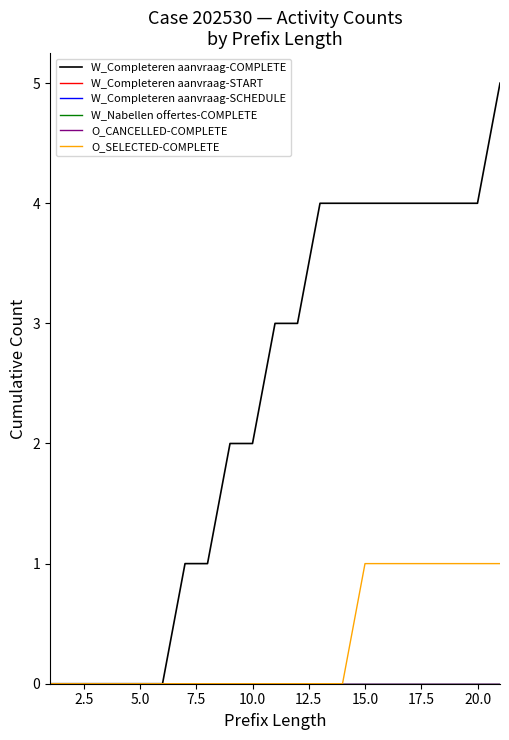

True or false: W_Nabellen offertes-COMPLETE and W_Completeren aanvraag-COMPLETE intersect in this chart.

False